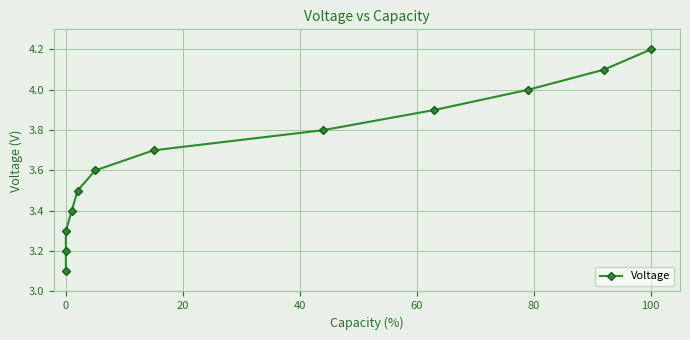

The value at 60 is 1.9. True or false?

False